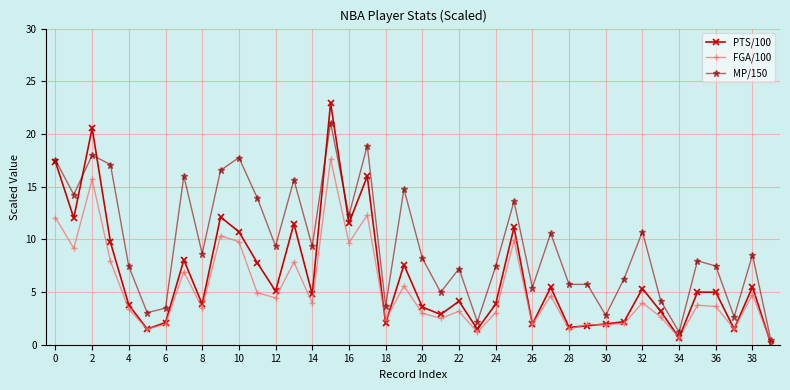

What is the sum of all MP/150 values?

382.0